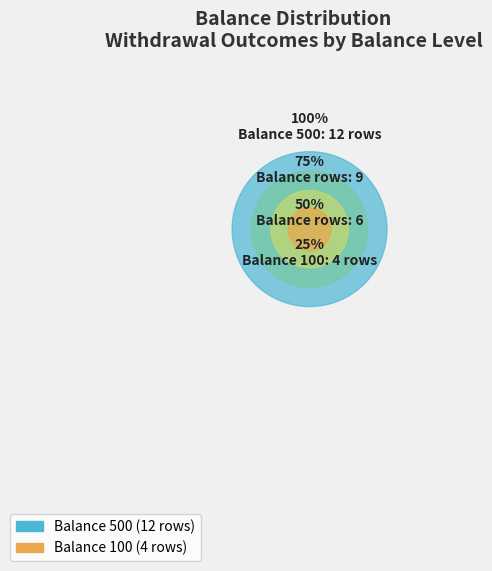

What is the ratio of the value at 100 to the value at 500?

0.3